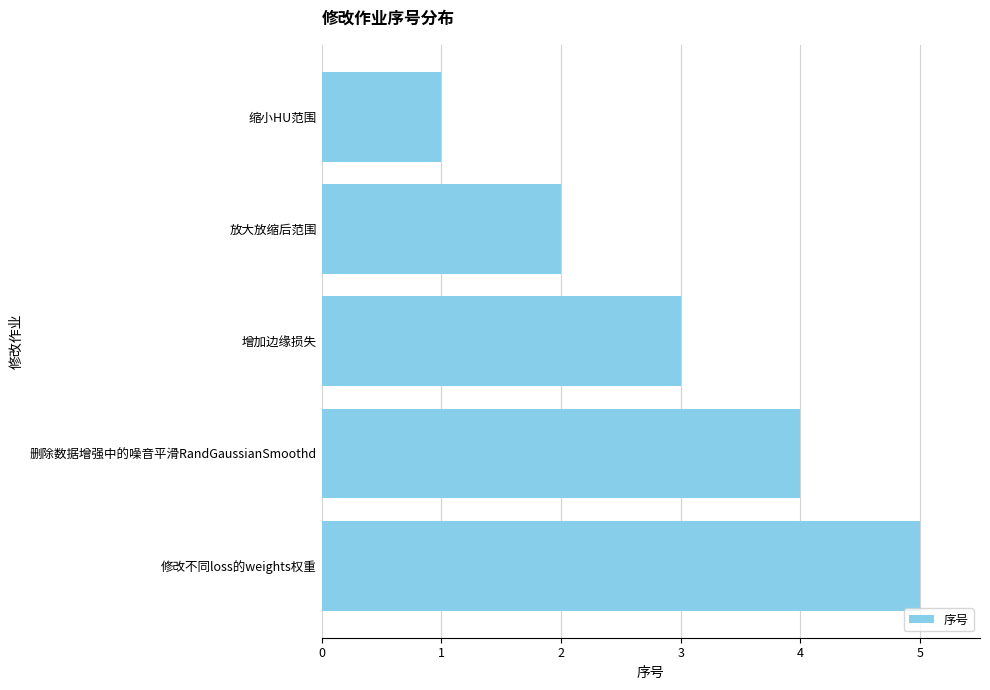

What is the average value?

3